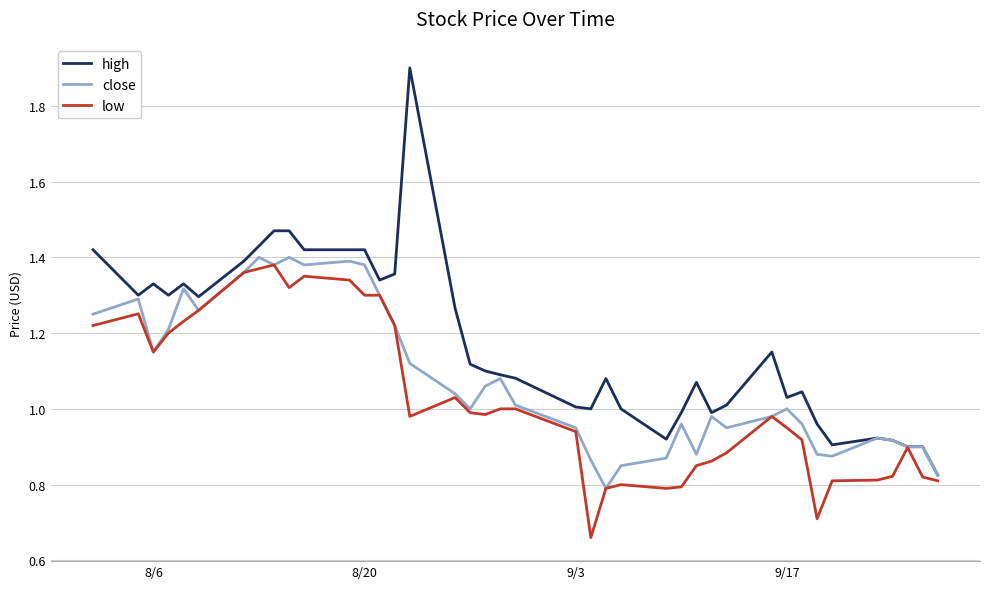

Which series has the largest total across all categories?

high